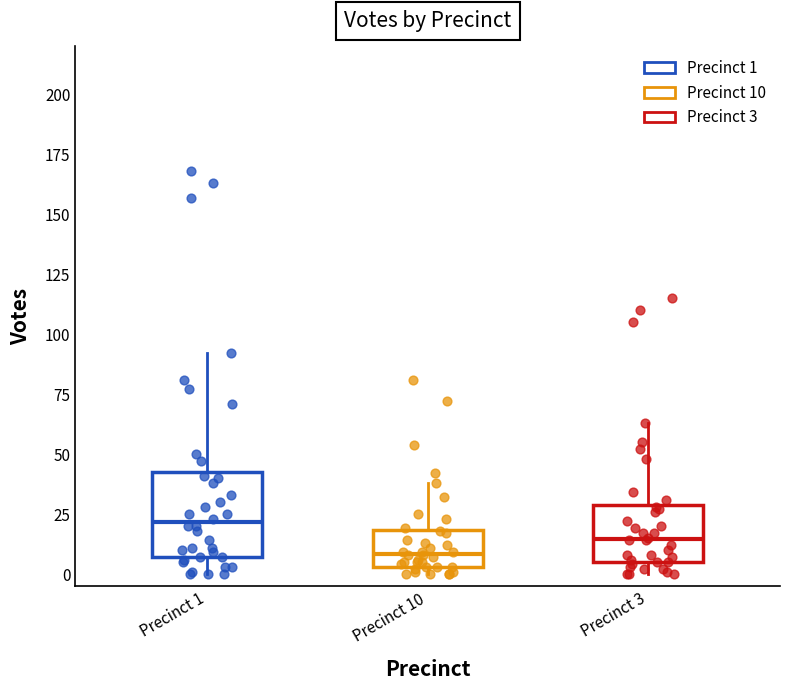

Where is the upper edge of the box for Precinct 3 on the y-axis? The values are not printed on the chart, so give them approximately, as read against the axis.

30